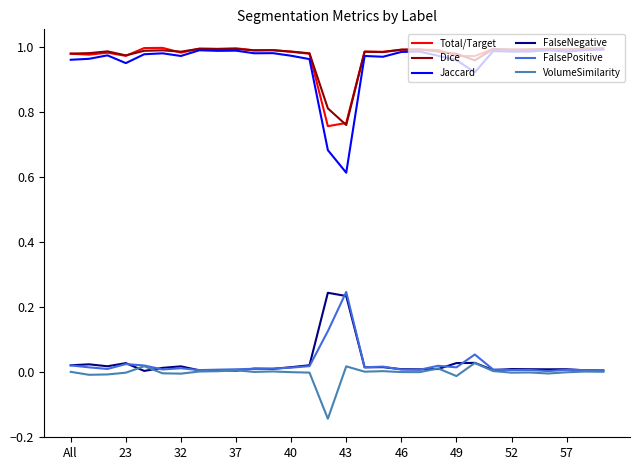

True or false: Jaccard and VolumeSimilarity cross at least once.

False